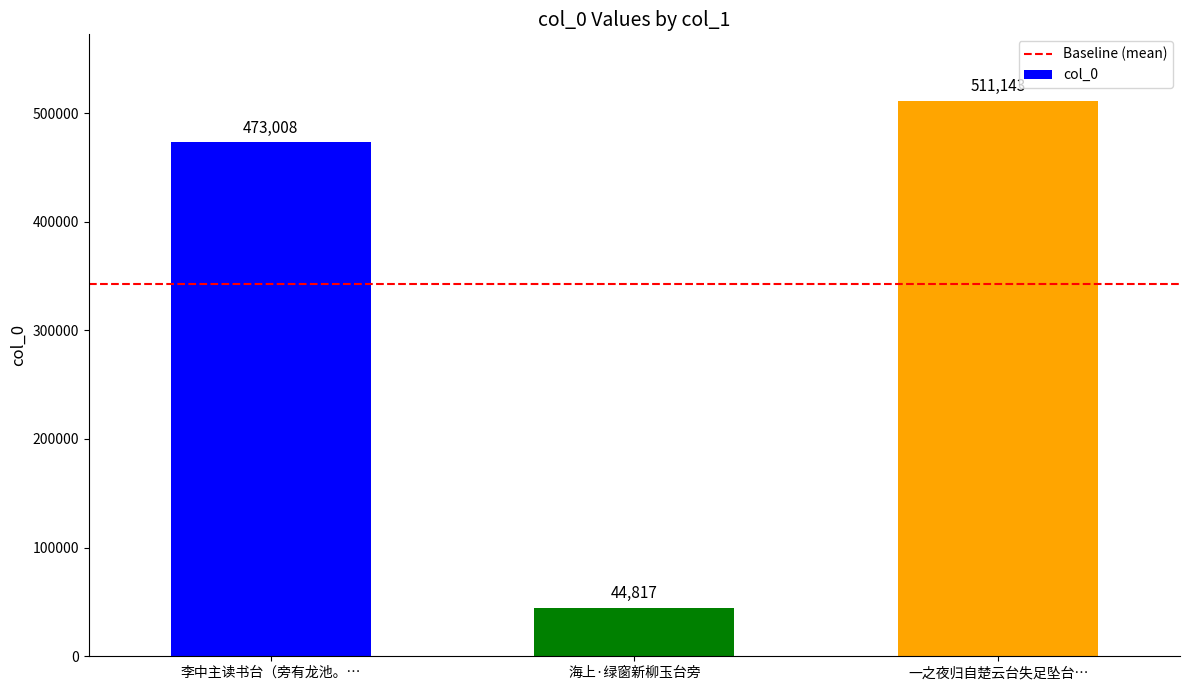

List the labels in order of value, largest first.

一之夜归自楚云台失足坠台…, 李中主读书台（旁有龙池。…, 海上·绿窗新柳玉台旁